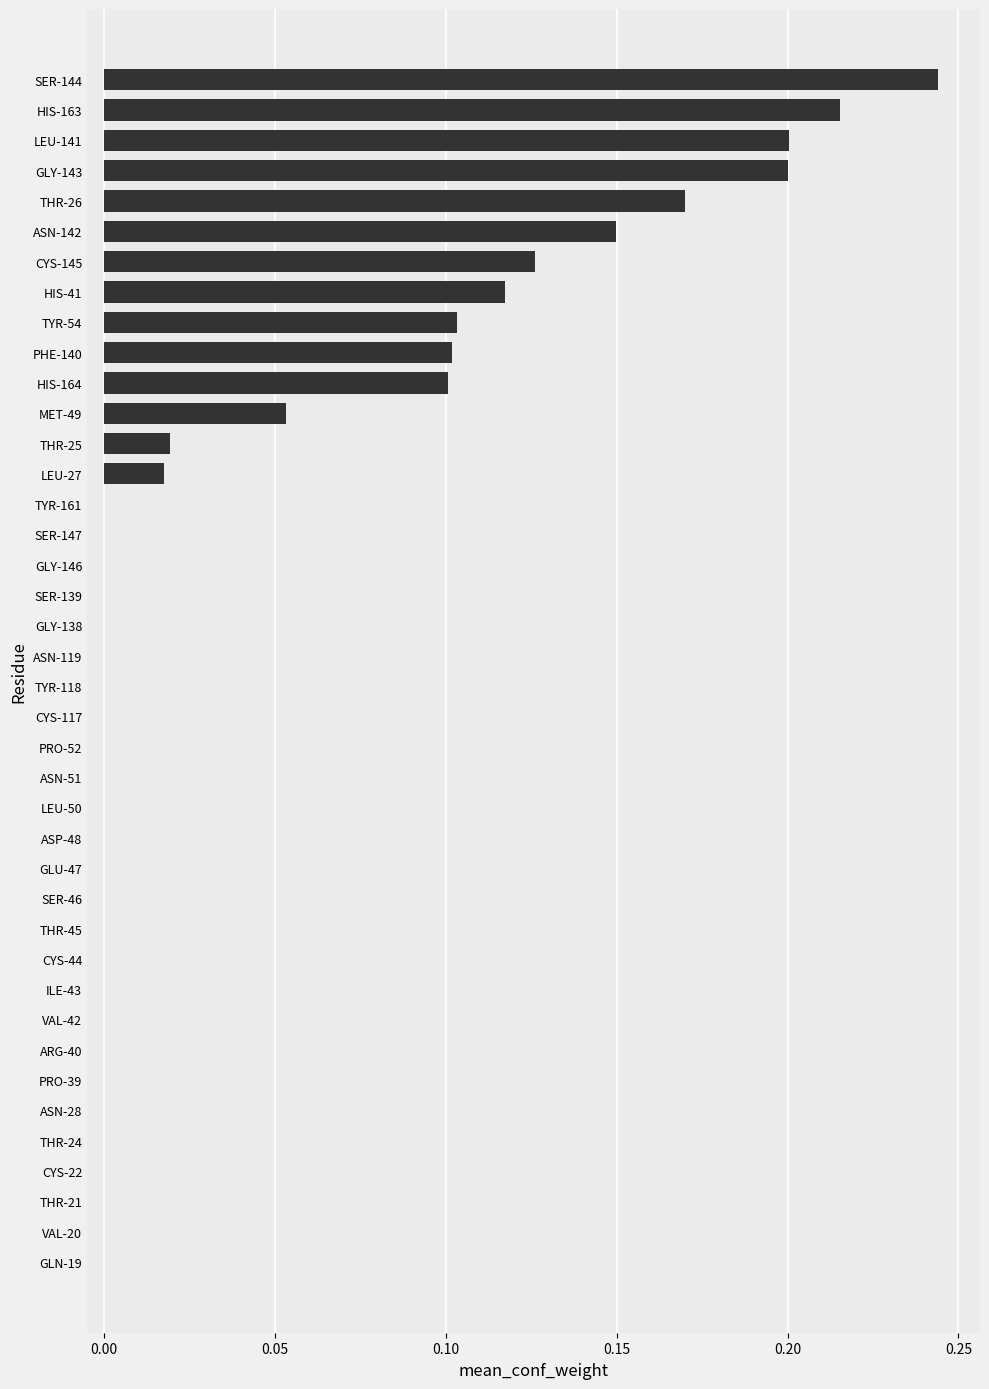

Which has a higher value, SER-144 or THR-45?

SER-144